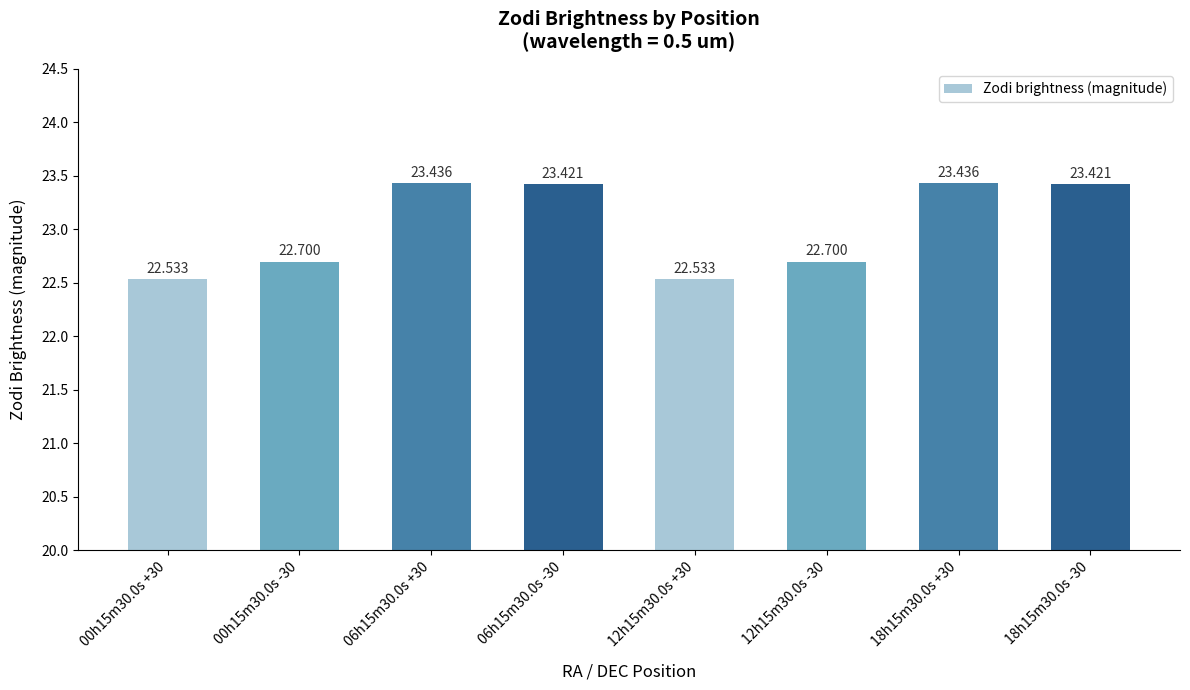

How many bars are there in total?

8